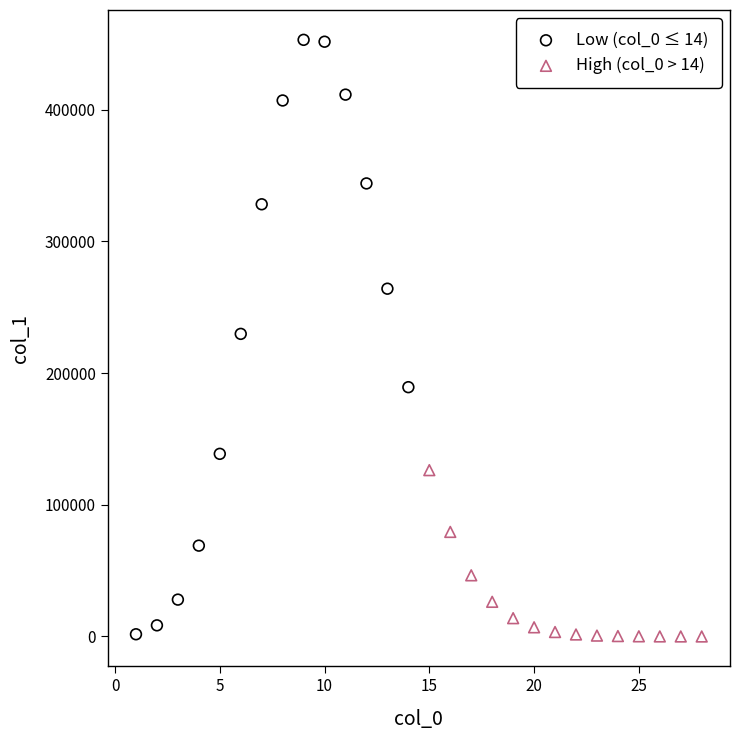

Which series has the widest spread of Y values?

Low (col_0 ≤ 14)